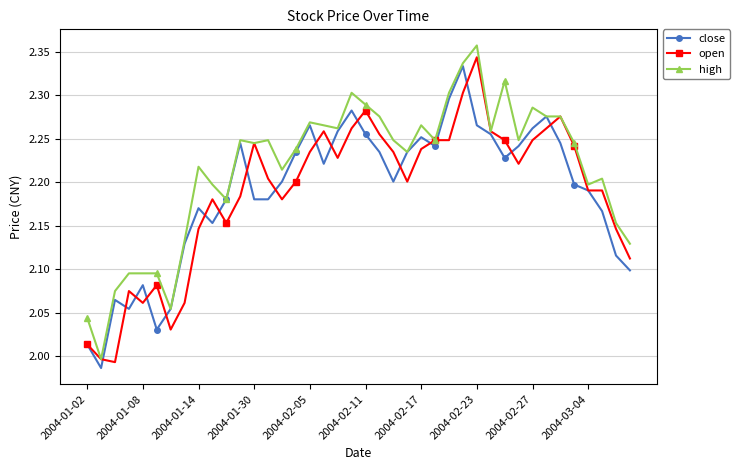

List the series in order of their peak value, highest first.

high, open, close